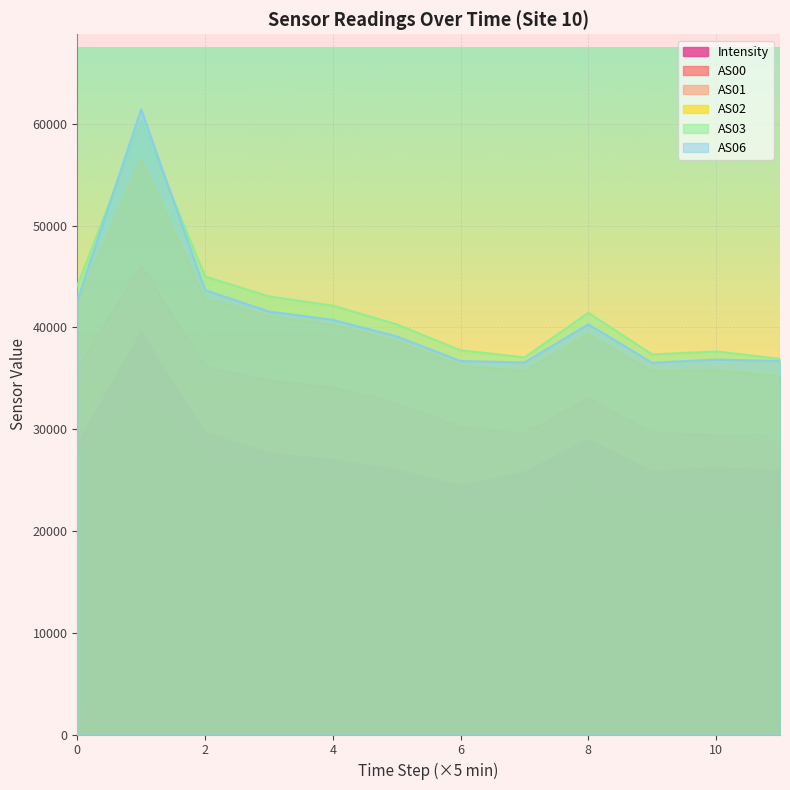

At 10, list the series in order from largest to smallest.

AS03, AS06, AS02, AS01, Intensity, AS00